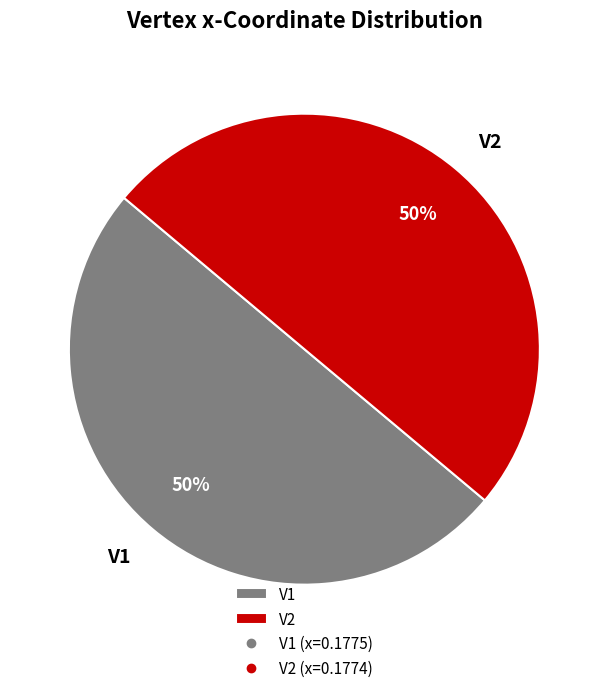

Is it true that V2 is 50% of the pie?

True